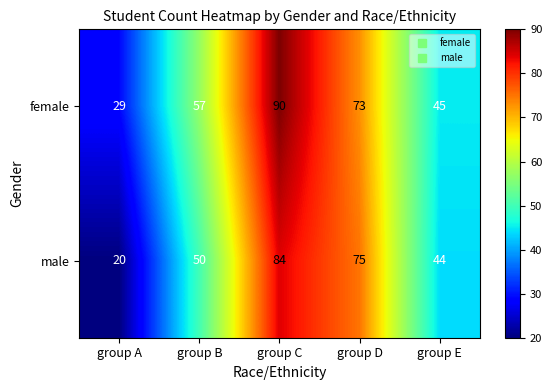

Which series changed the most between group B and group E?

female